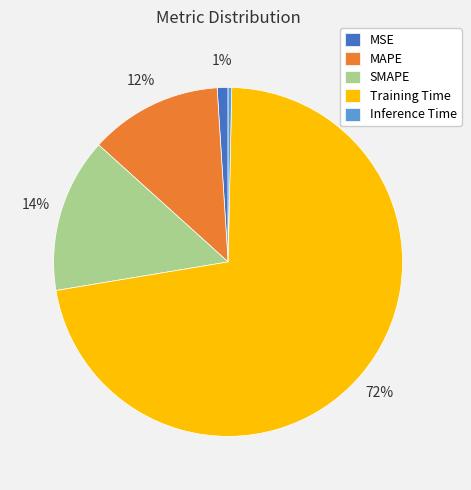

Rank the categories by value from highest to lowest.

Training Time, SMAPE, MAPE, MSE, Inference Time